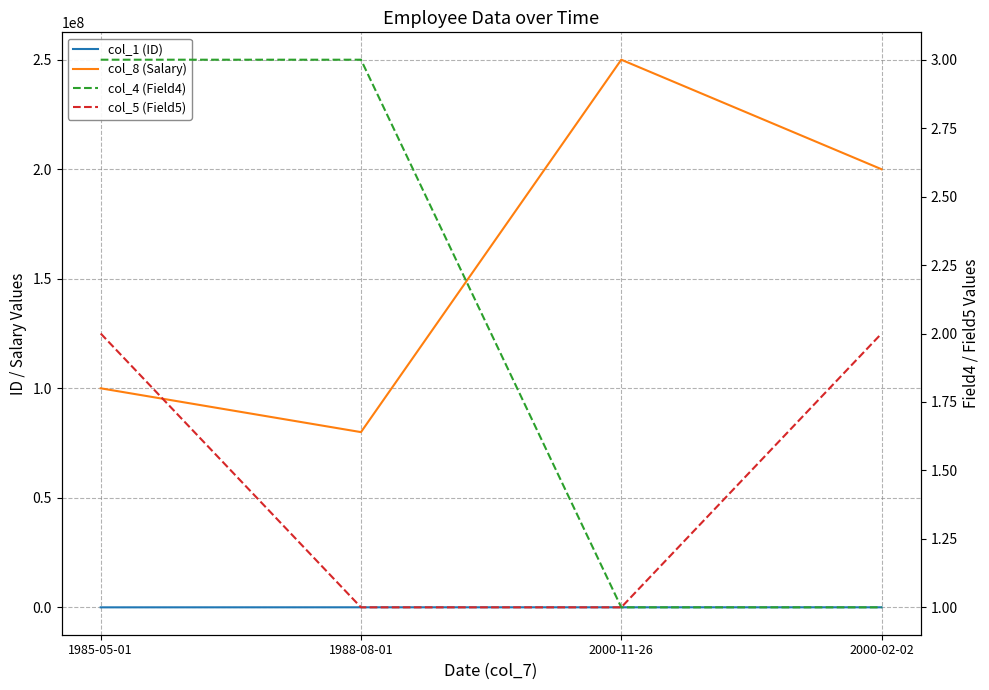

The col_1 (ID) series shows 29877 at 2000-02-02. True or false?

True